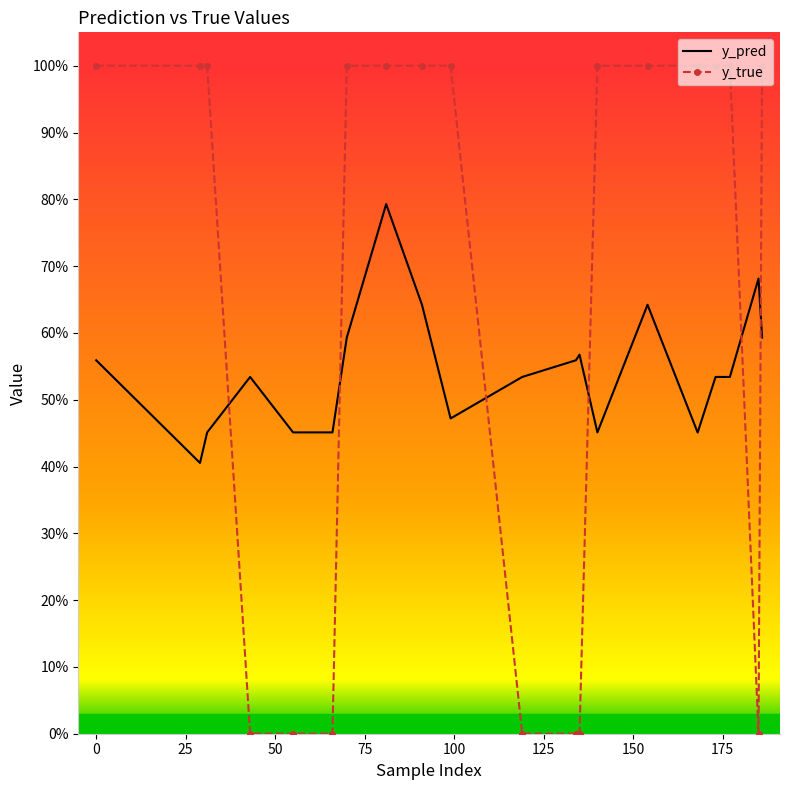

List the series in order of their peak value, lowest first.

y_pred, y_true